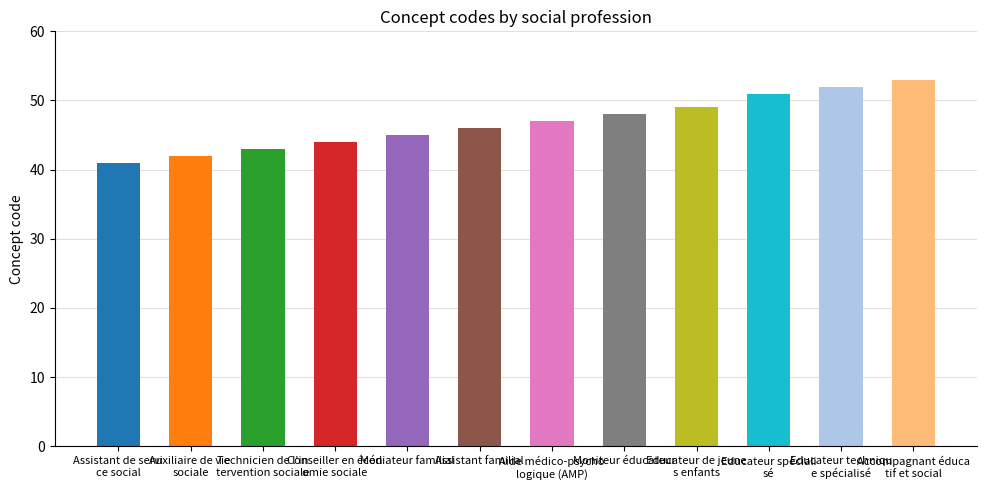

Where does the data first go above 47?

Moniteur éducateur